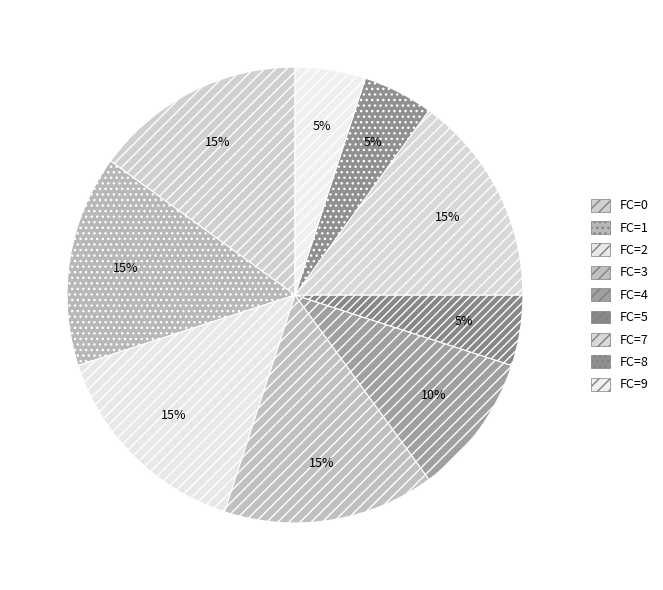

Count the number of slices in the pie.

9